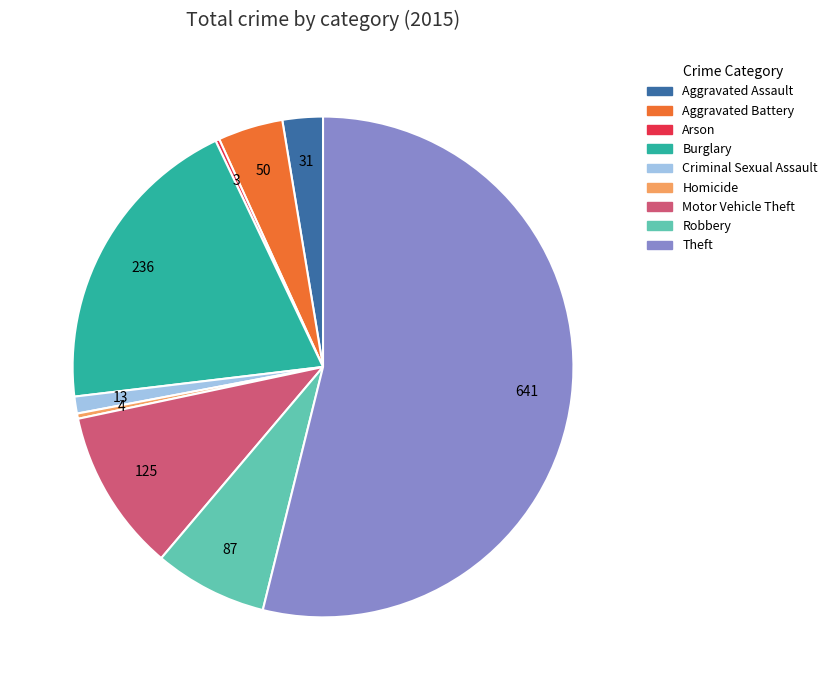

Is Theft the majority of the pie?

Yes